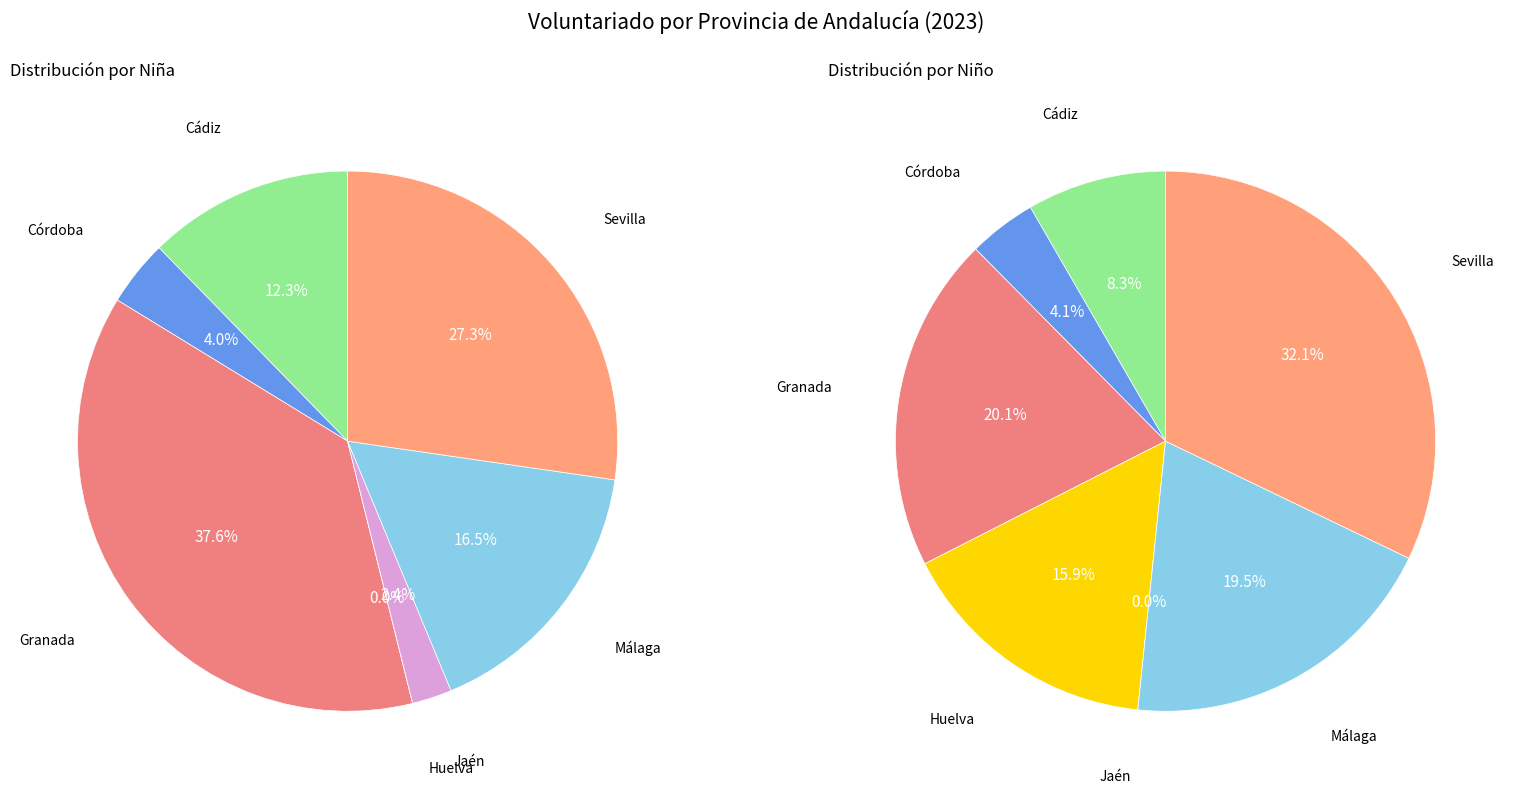

Does Cádiz represent more than half of the total?

No